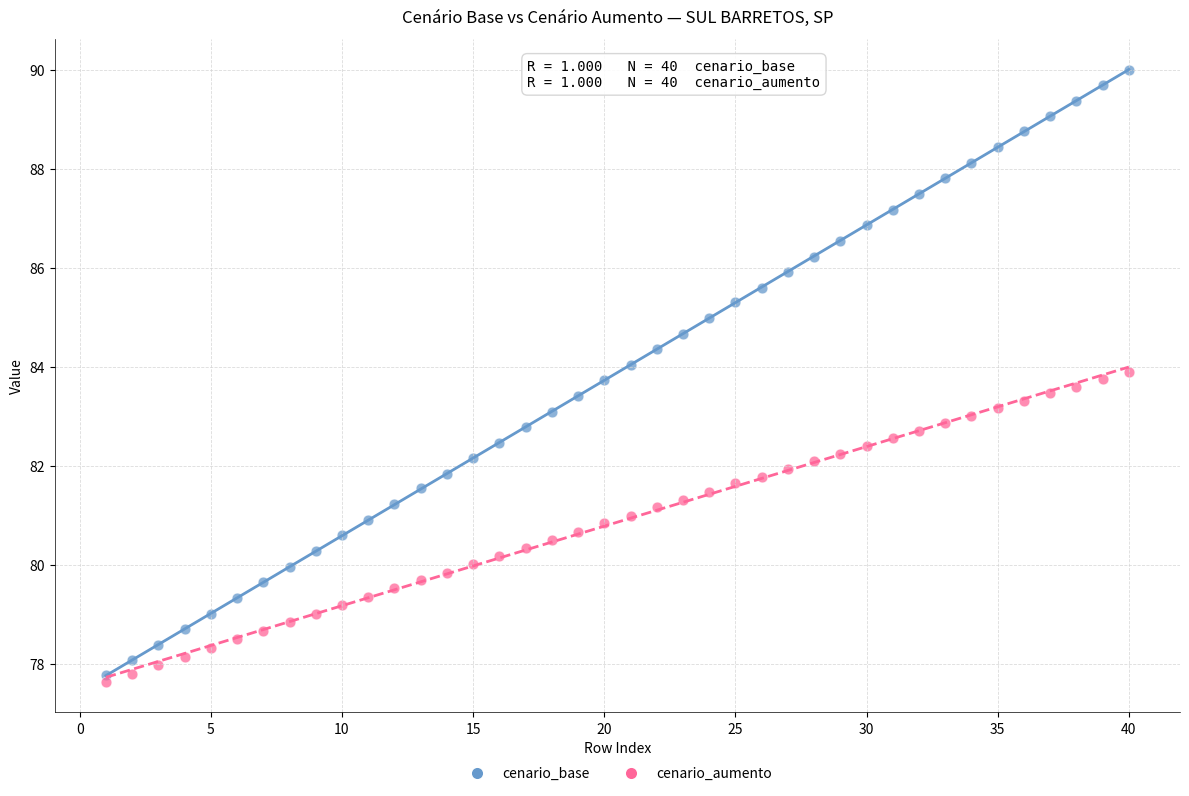

Across all data points, what is the range of X values (max minus min)?

39.0